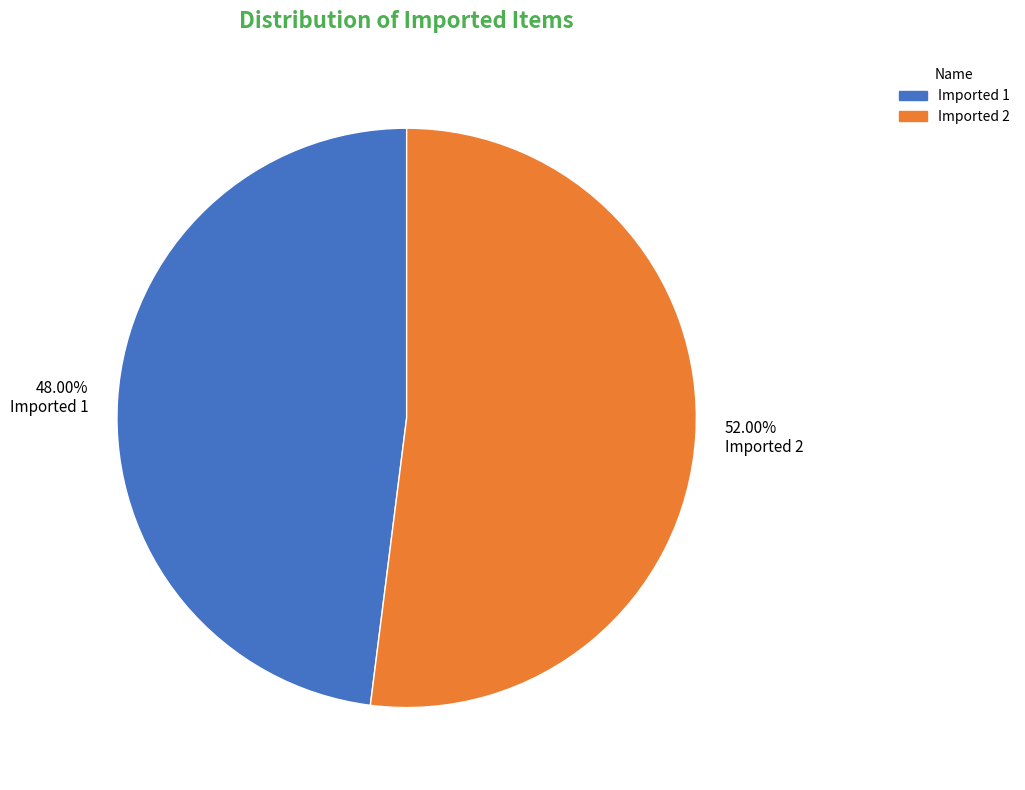

Which category has the smallest portion of the pie?

Imported 1